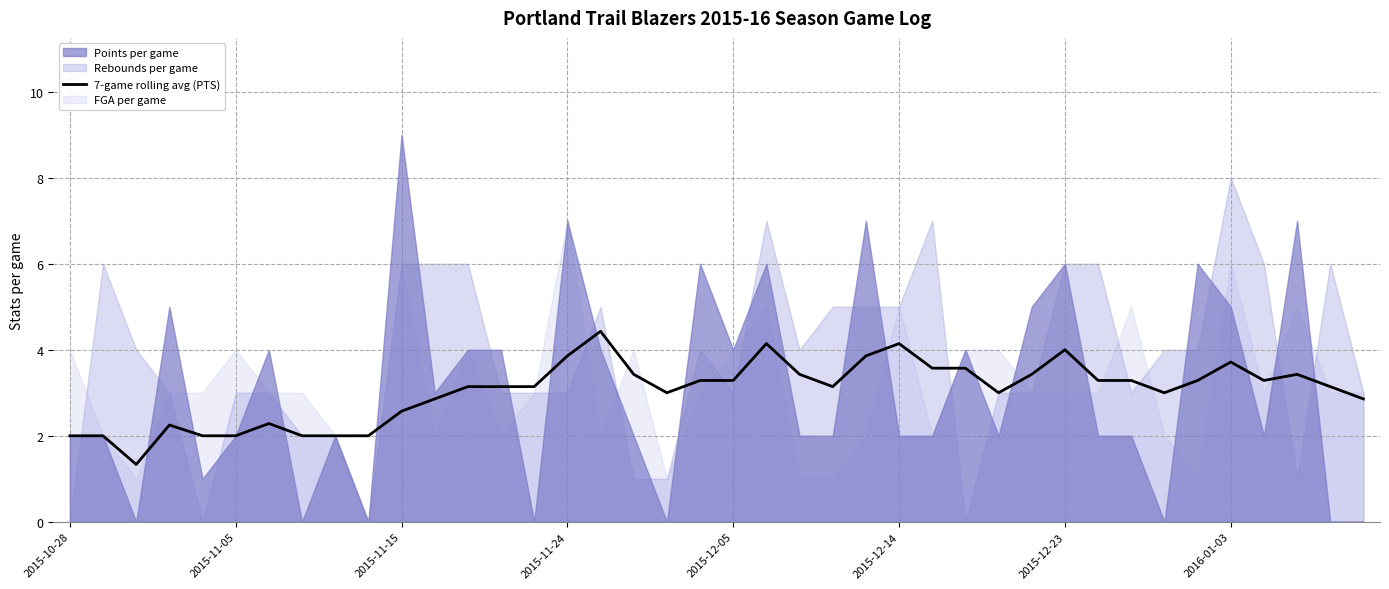

The 7-game rolling avg (PTS) series shows 1.4 at 2015-11-15. True or false?

False